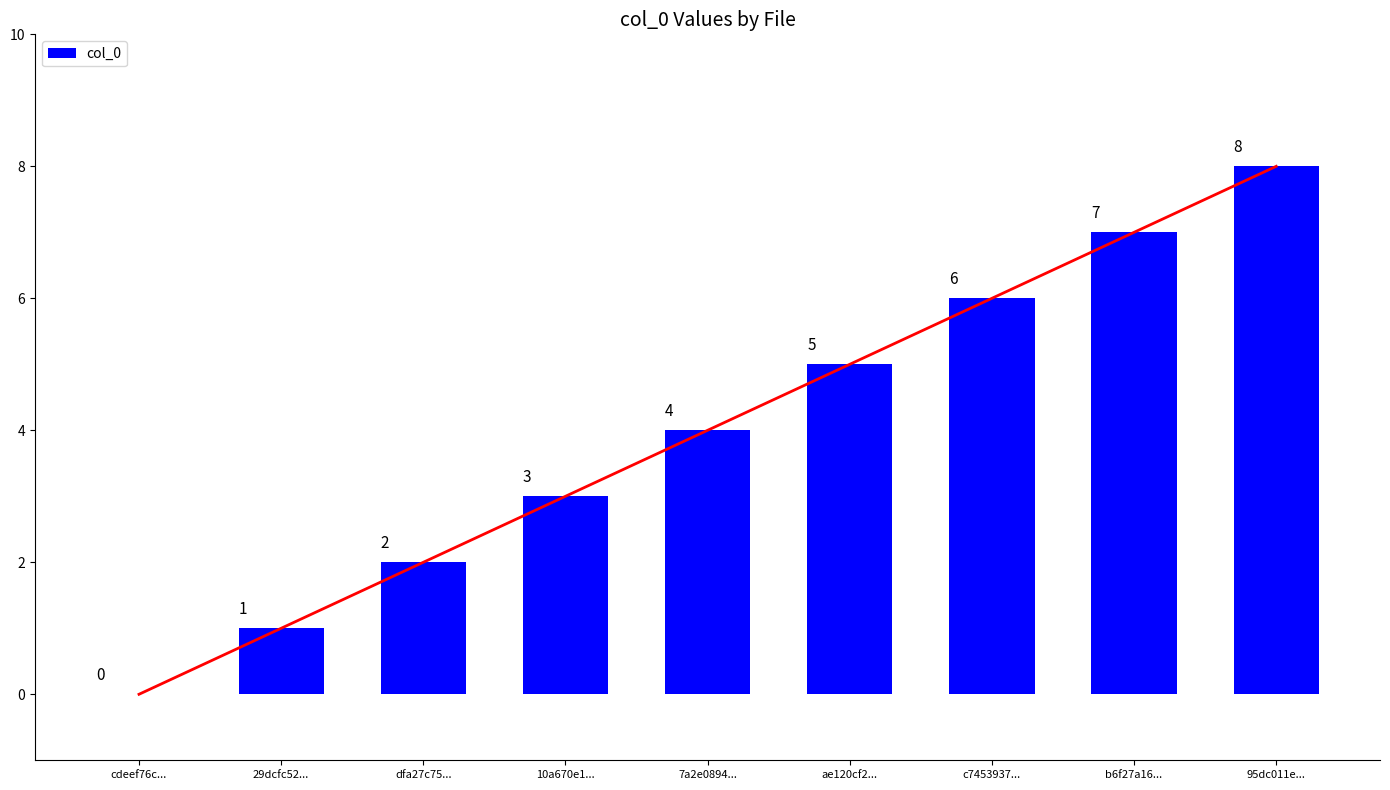

Rank the categories by value from highest to lowest.

95dc011e..., b6f27a16..., c7453937..., ae120cf2..., 7a2e0894..., 10a670e1..., dfa27c75..., 29dcfc52..., cdeef76c...